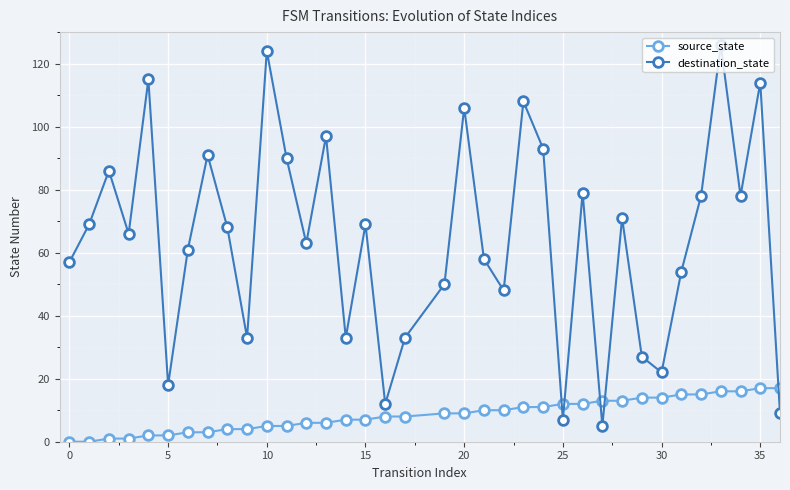

At how many categories does at least one series exceed 36?

26